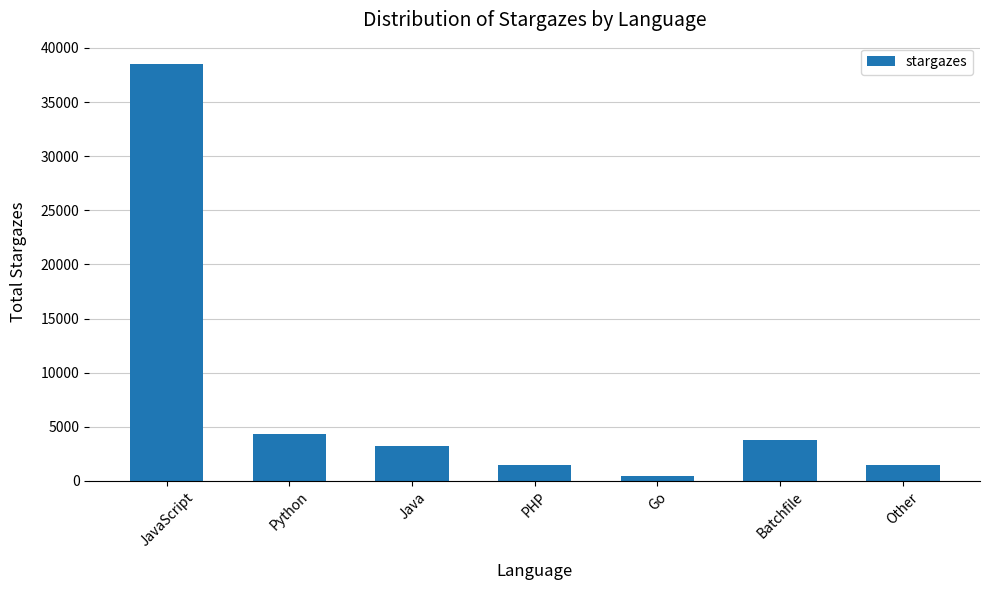

What is the label of the 1st bar from the left?

JavaScript